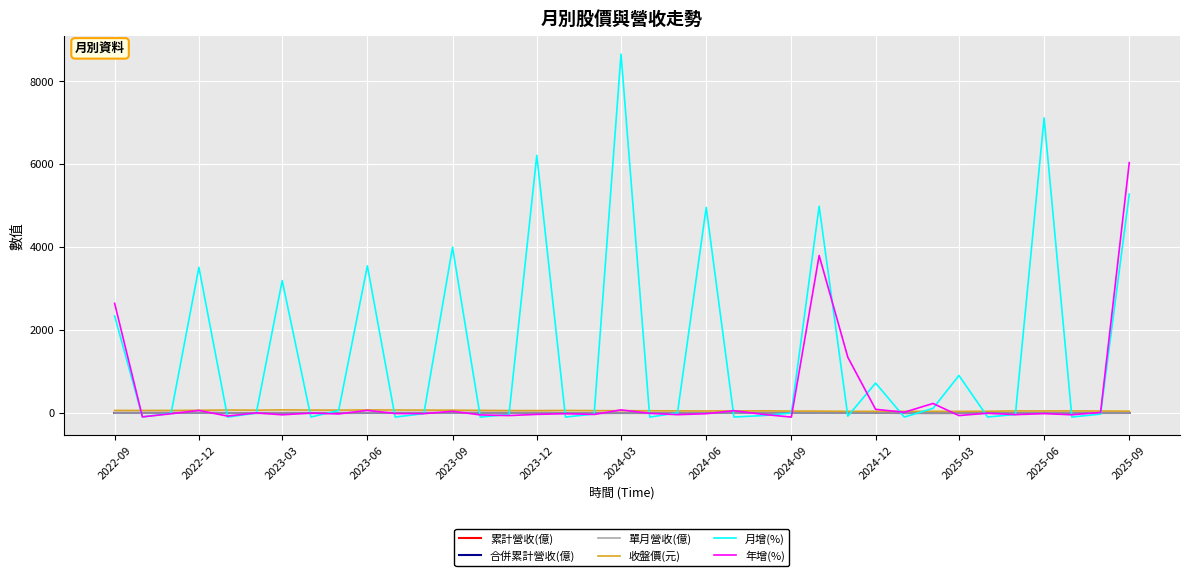

Is this an area chart (filled region under the line)?

No